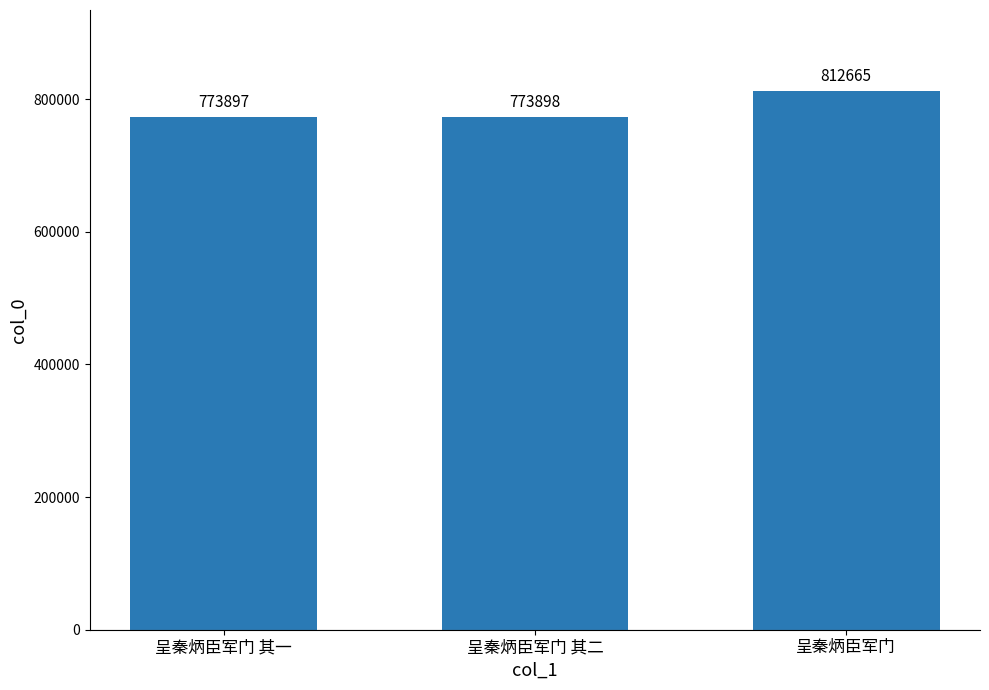

What is the sum of all values?

2360460